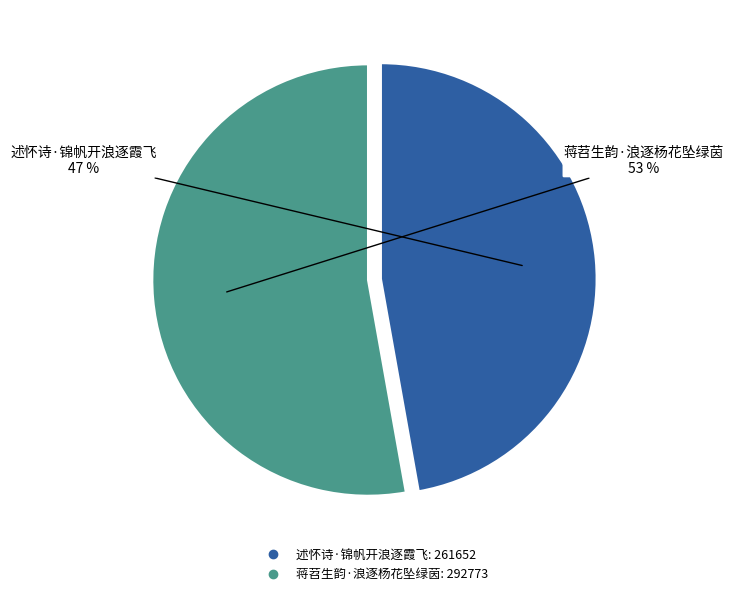

What percentage is the 蒋苕生韵·浪逐杨花坠绿茵 slice, to the nearest percent?

53%